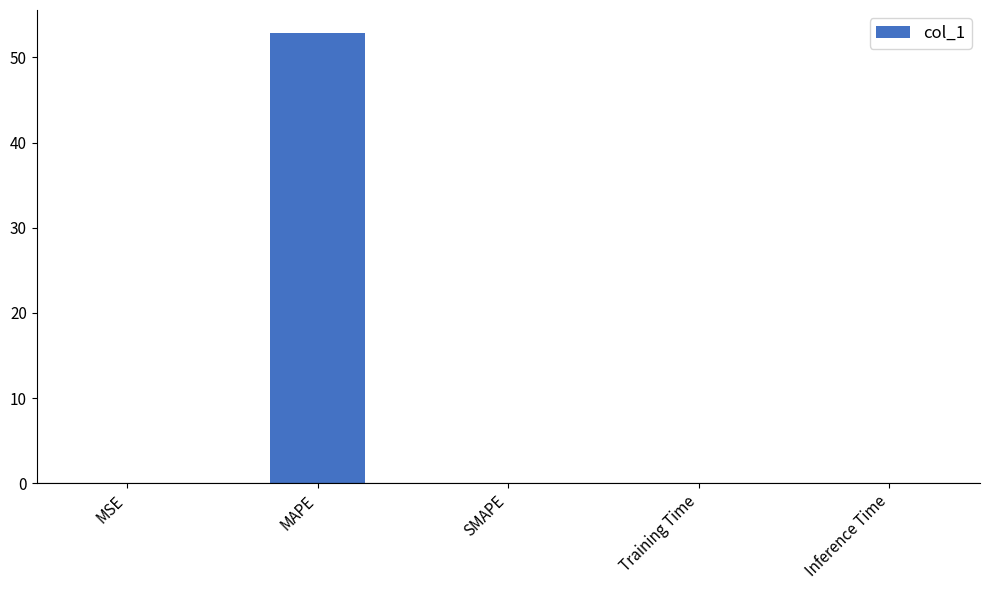

True or false: the data shows 0.0 at SMAPE.

True